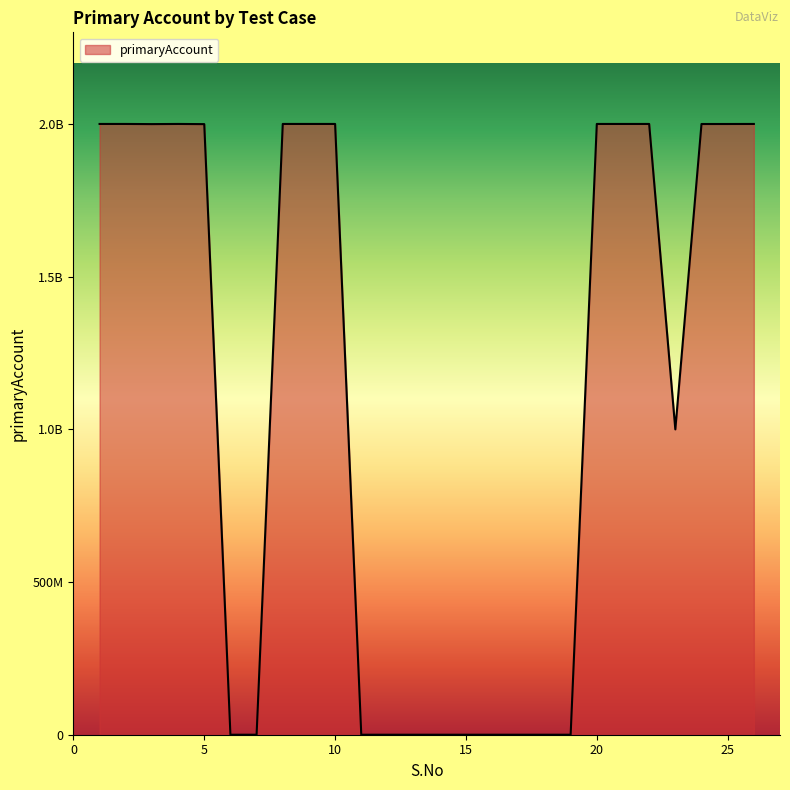

Does the chart have visible grid lines?

No